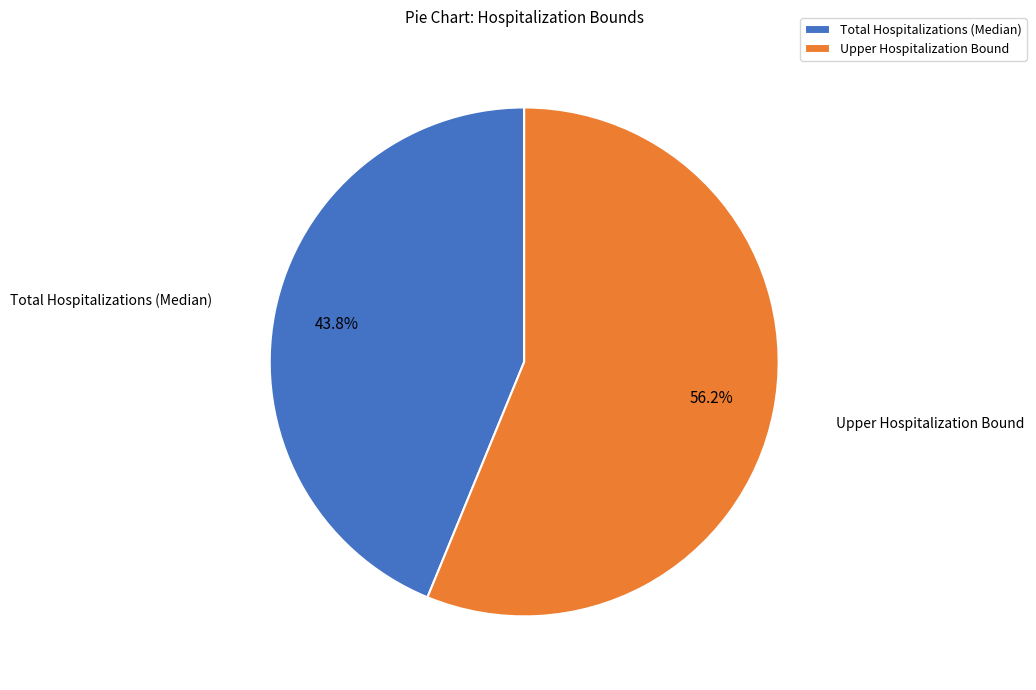

Does Total Hospitalizations (Median) account for over 50% of the chart?

No